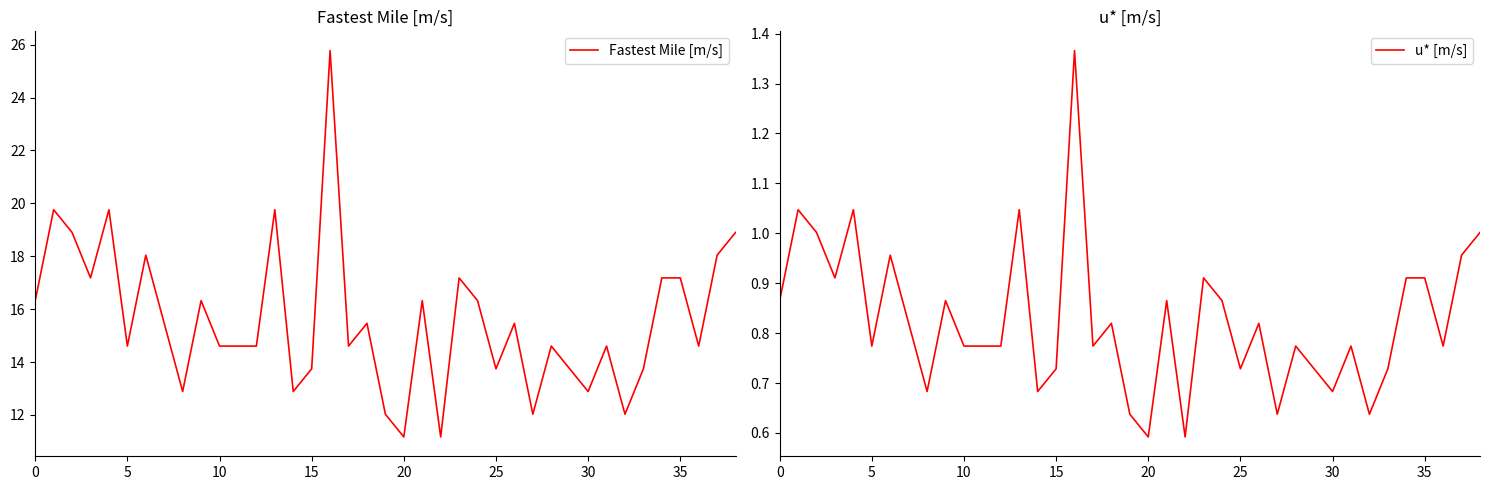

Which series has the largest range (max minus min)?

Fastest Mile [m/s]